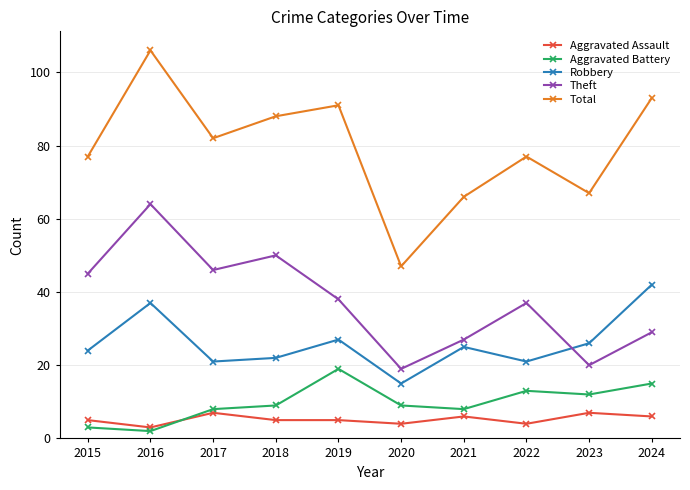

At 2017, list the series in order from largest to smallest.

Total, Theft, Robbery, Aggravated Battery, Aggravated Assault